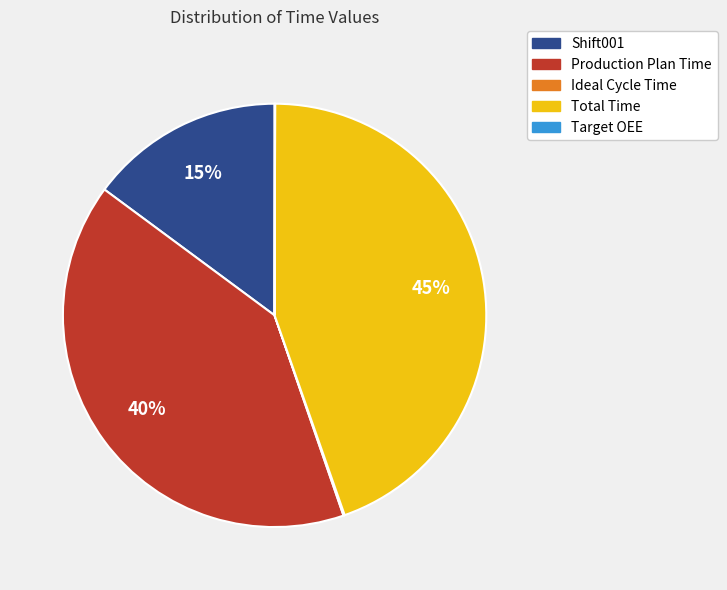

To the nearest percent, what is the difference between the largest and smallest slice percentages?

45%